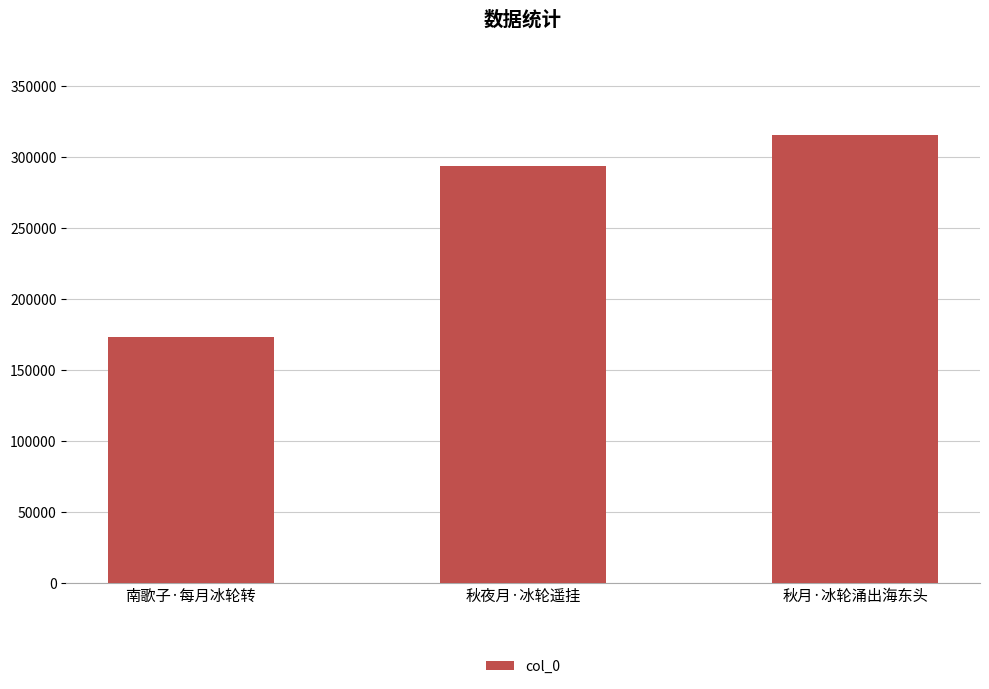

What position from the right is 南歌子·每月冰轮转?

3